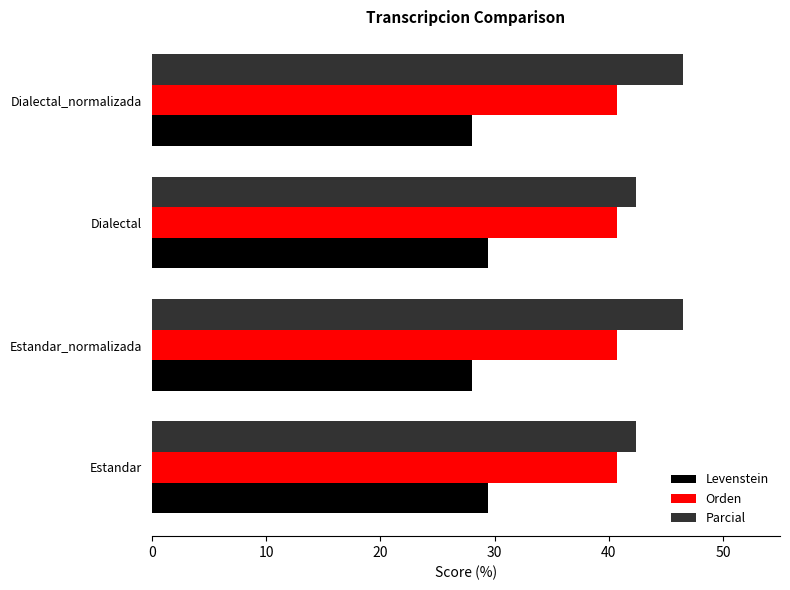

Which series has the largest range (max minus min)?

Parcial